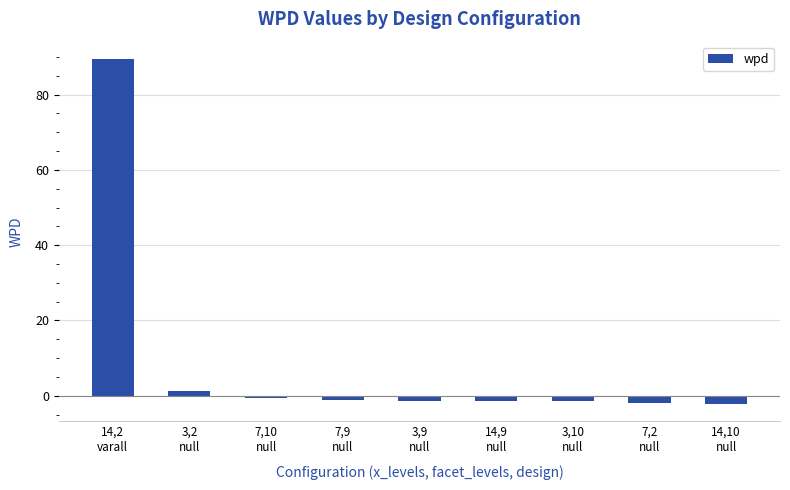

Count the number of data series in this chart.

1